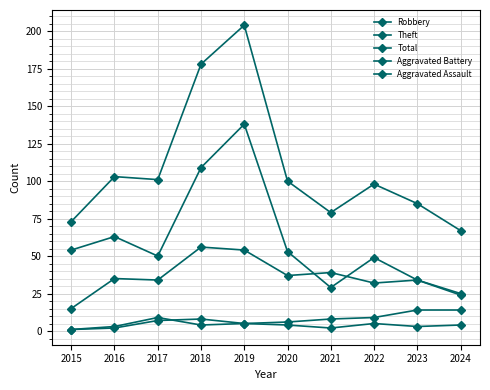

Where is the first local minimum for Robbery?

2017